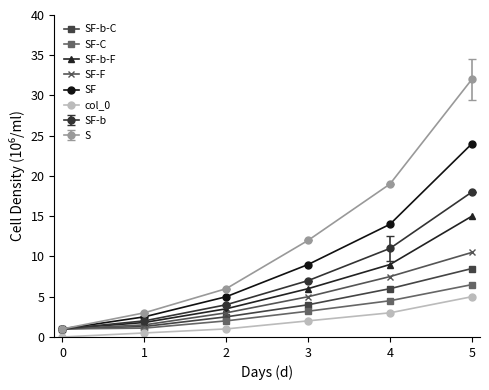

Count the number of categories in the chart.

6